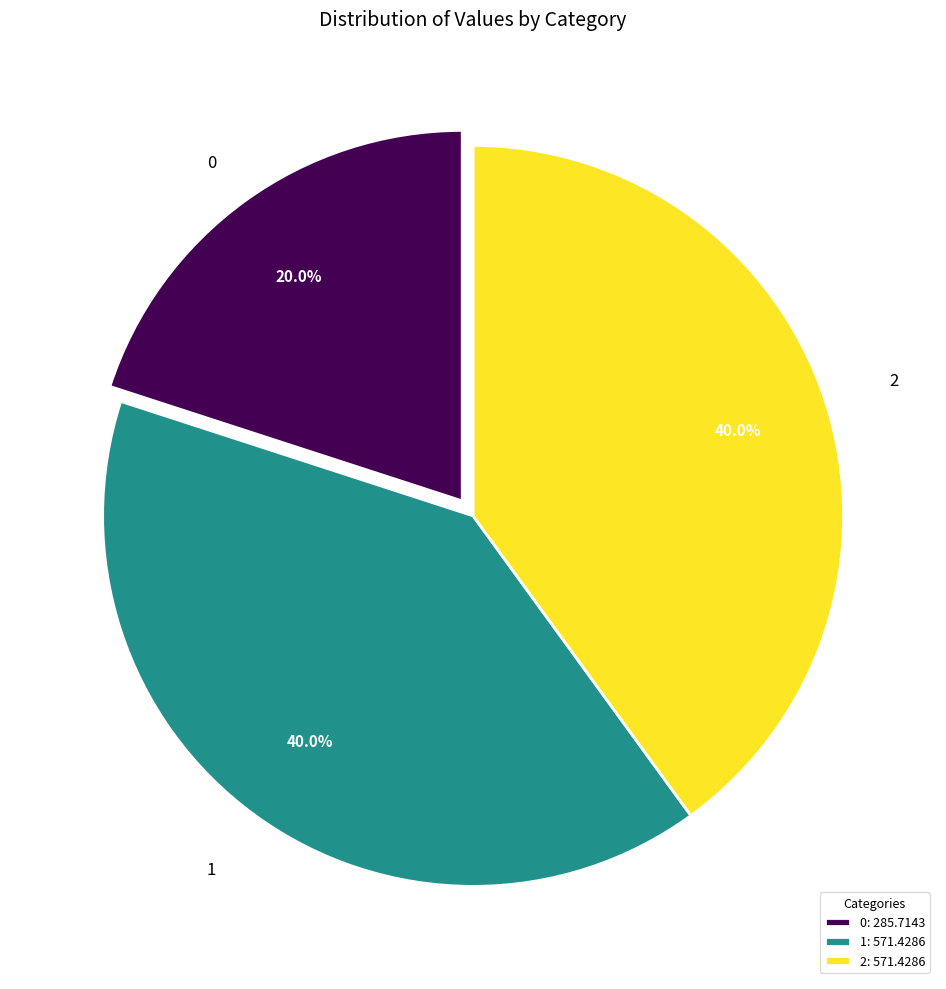

Do 1 and 2 together represent more than half of the pie?

Yes